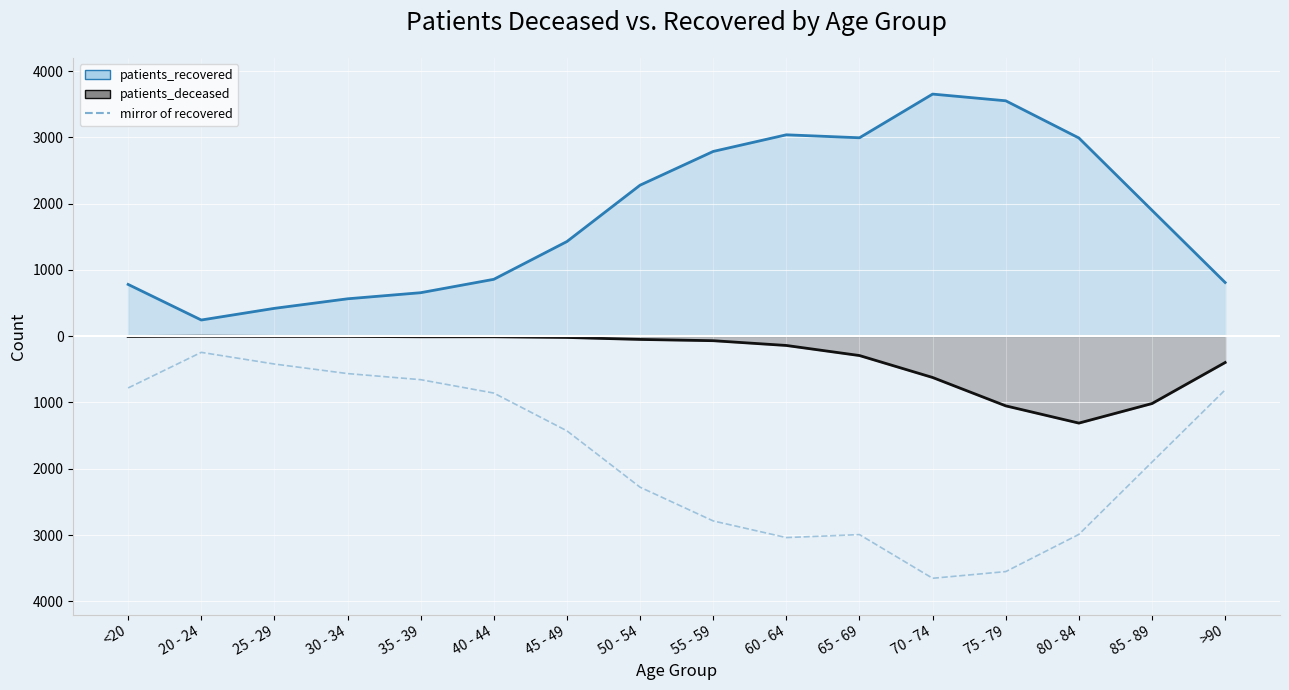

How many lines are shown in the chart?

3